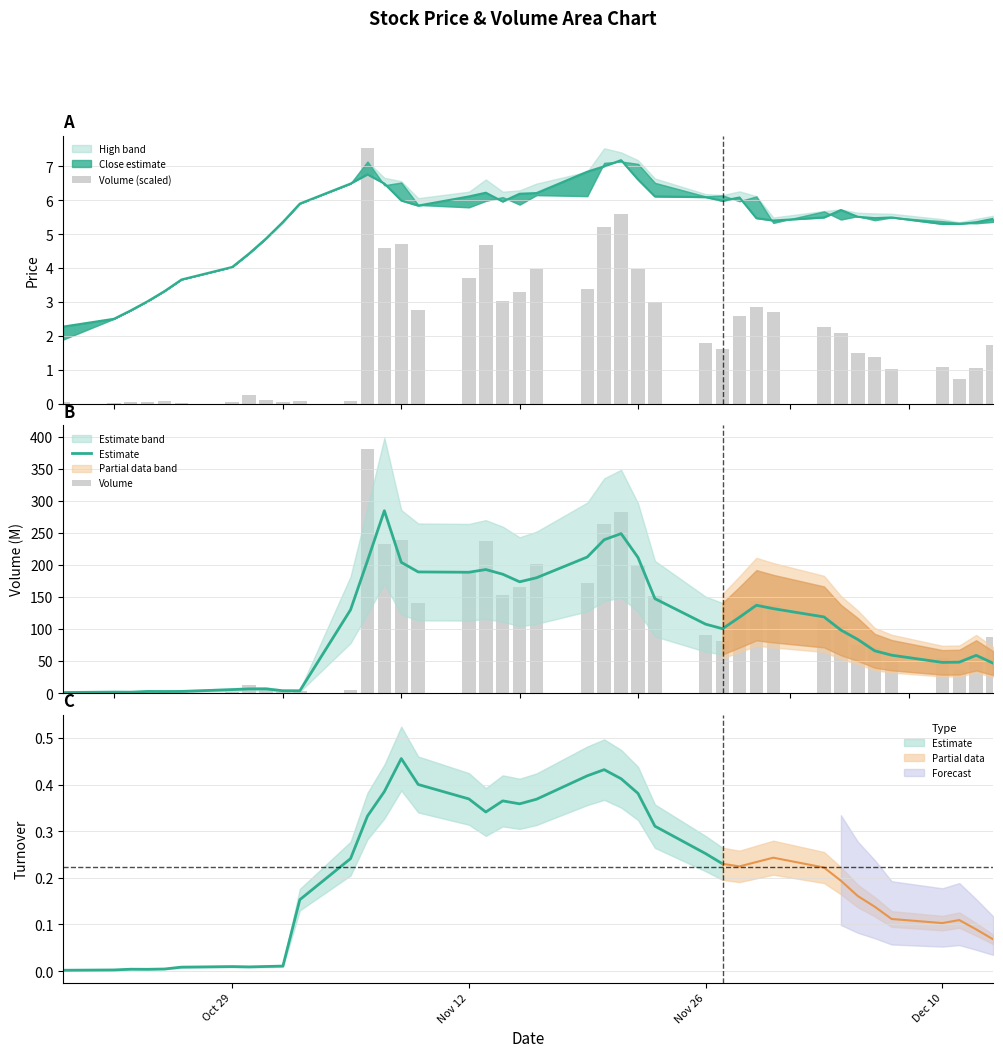

What is the difference between the second highest and minimum values in the Estimate series?

247.8